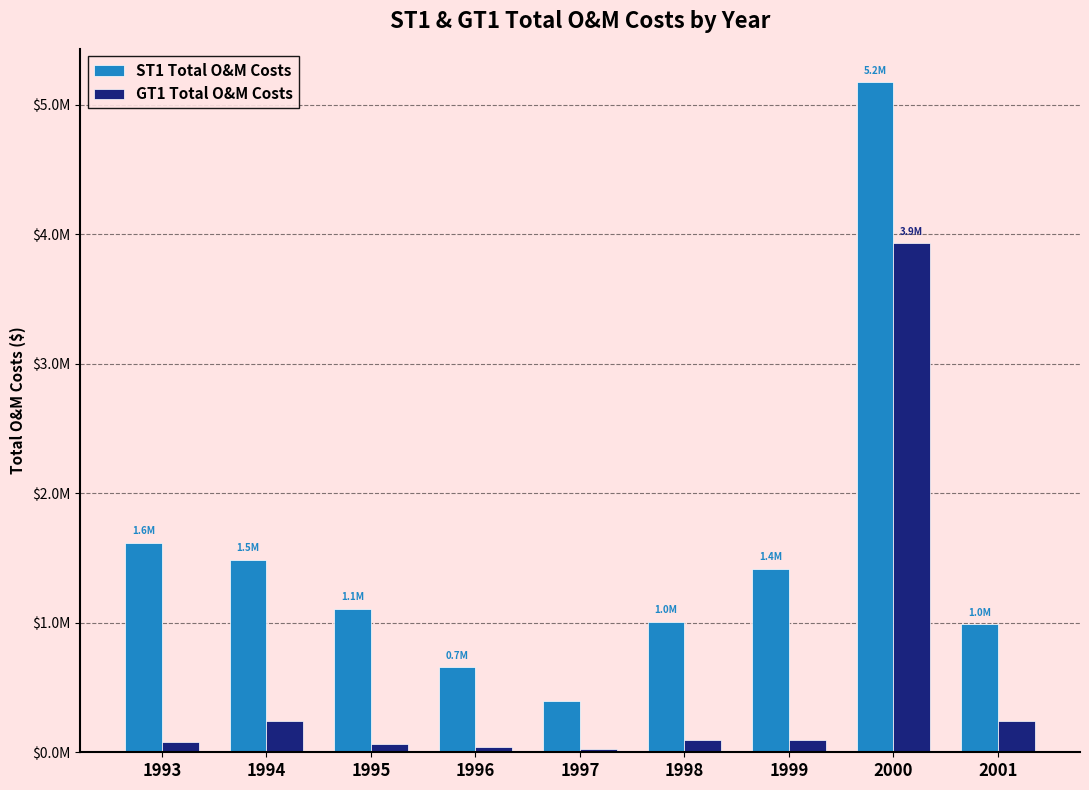

Where does the GT1 Total O&M Costs series first go above 94905?

1994